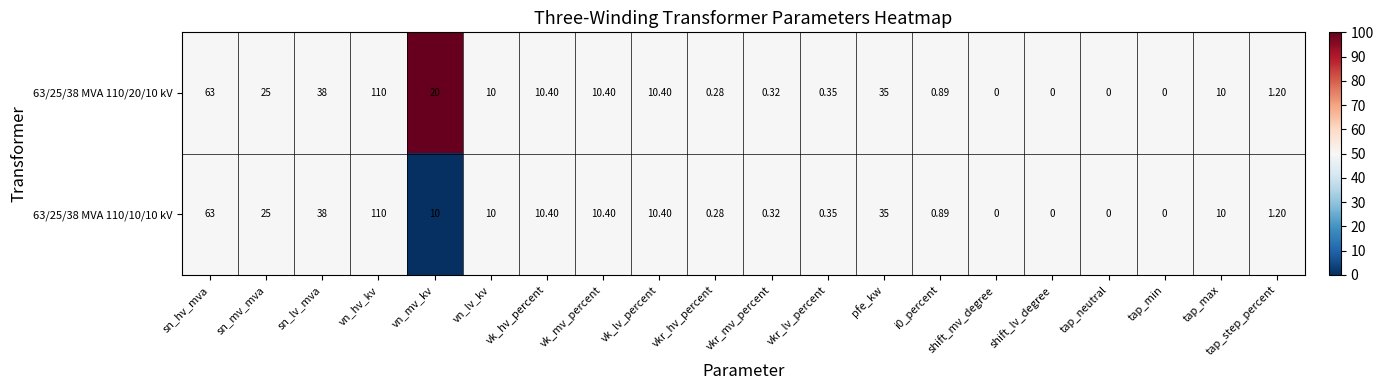

Which series has the largest total across all categories?

63/25/38 MVA 110/20/10 kV